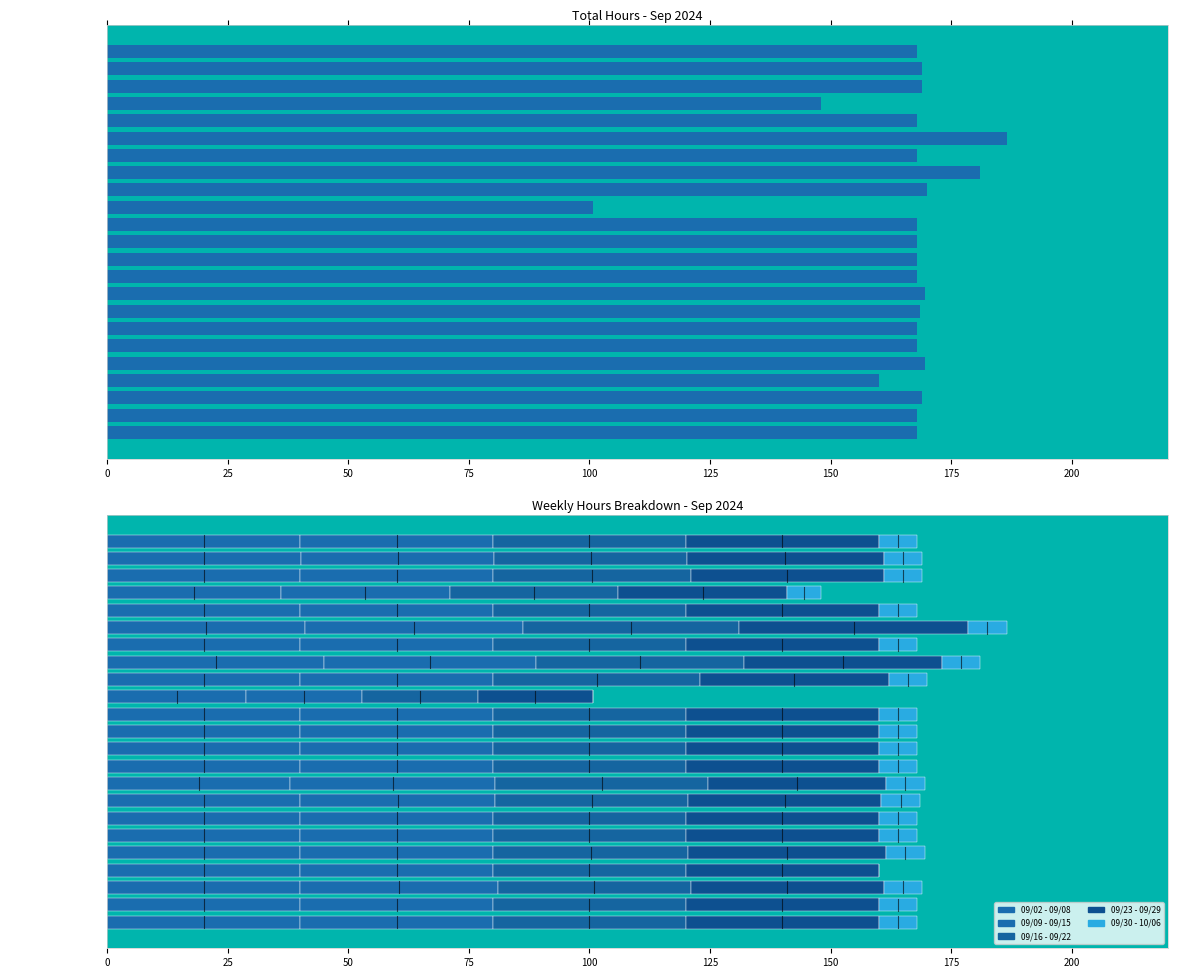

What position from the left is Hye Gu?

9